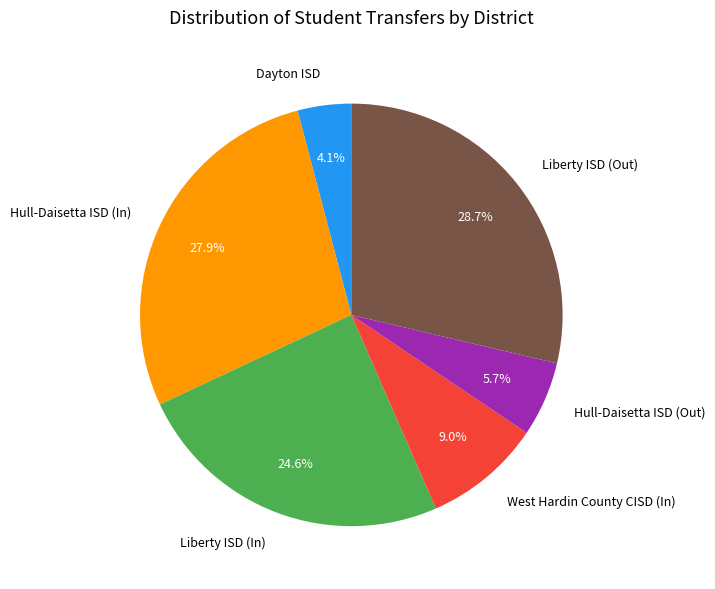

To the nearest percent, what portion does Hull-Daisetta ISD (In) represent?

28%